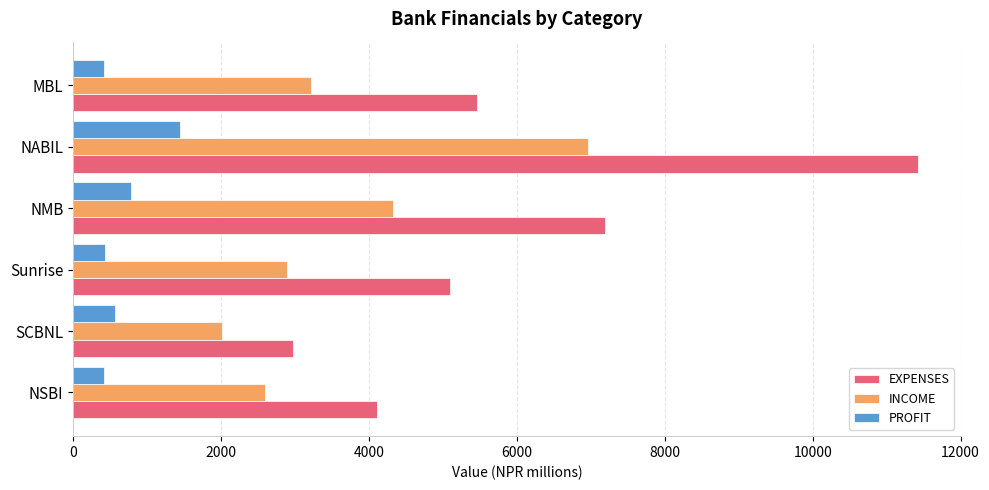

The PROFIT series shows 412.2 at NABIL. True or false?

False